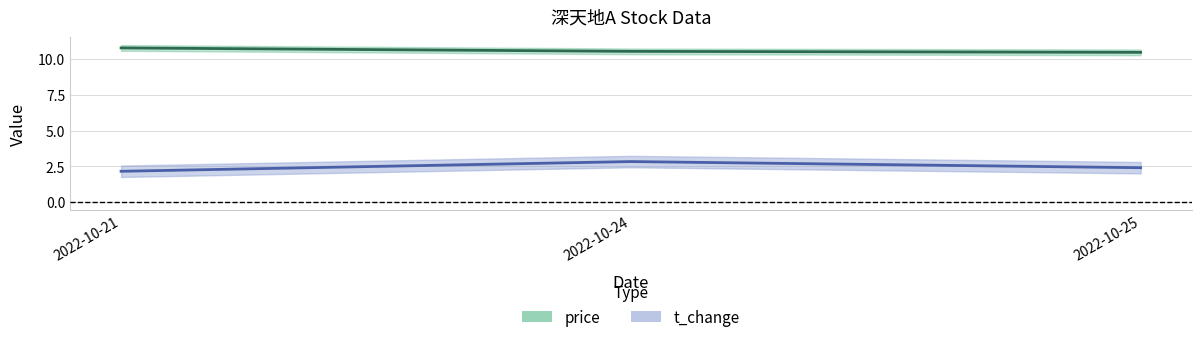

True or false: price has a value of 18.8 at 2022-10-24.

False